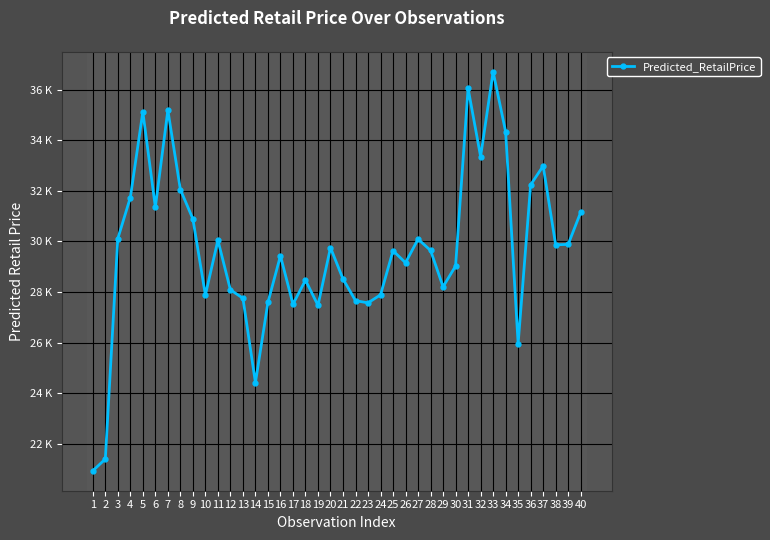

List the labels in order of value, smallest first.

1, 2, 14, 35, 19, 17, 23, 15, 22, 13, 10, 24, 12, 29, 18, 21, 30, 26, 16, 25, 28, 20, 38, 39, 11, 27, 3, 9, 40, 6, 4, 8, 36, 37, 32, 34, 5, 7, 31, 33